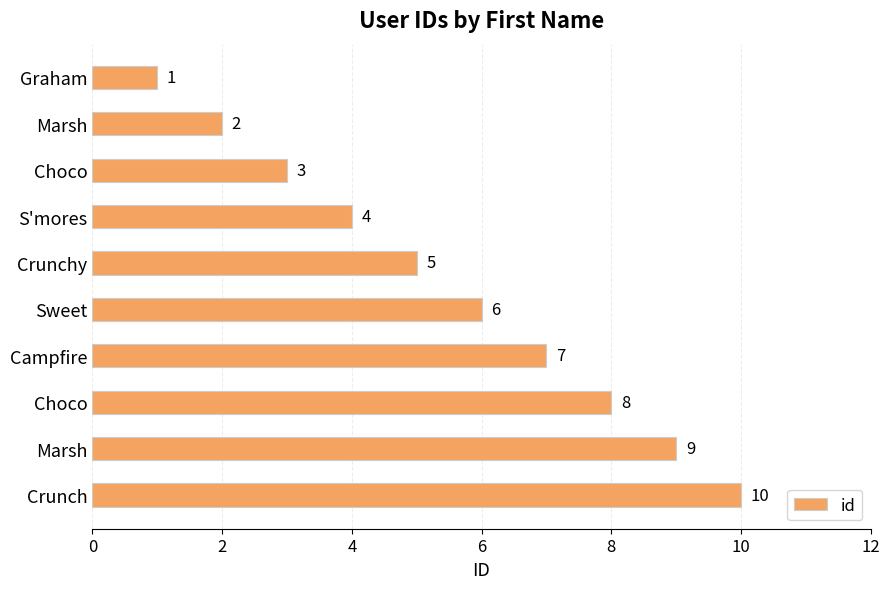

At which category does the chart reach its peak across all series?

Crunch